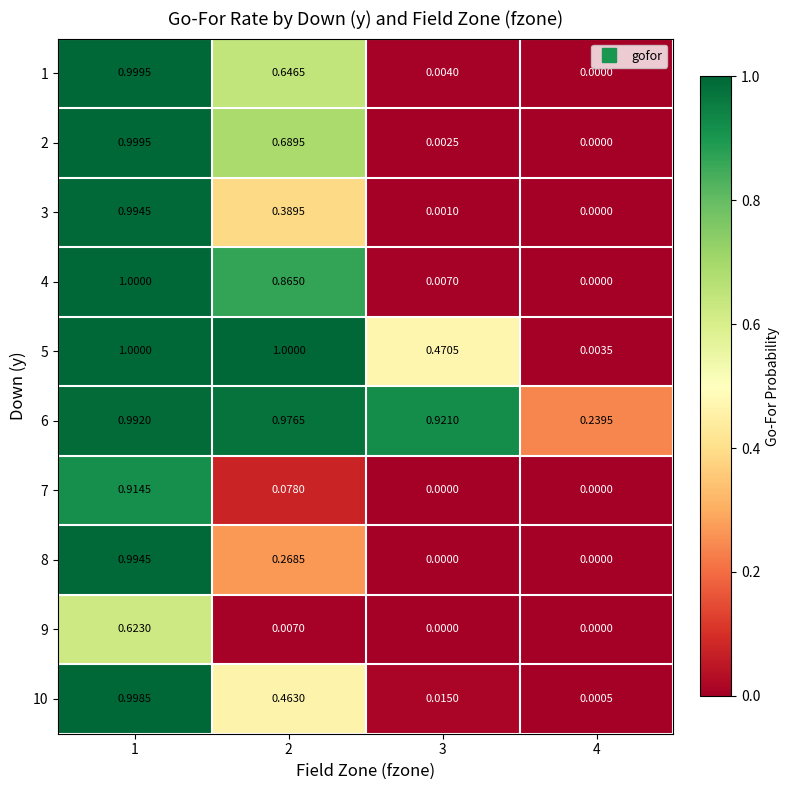

At which category is the sum across all series the highest?

1